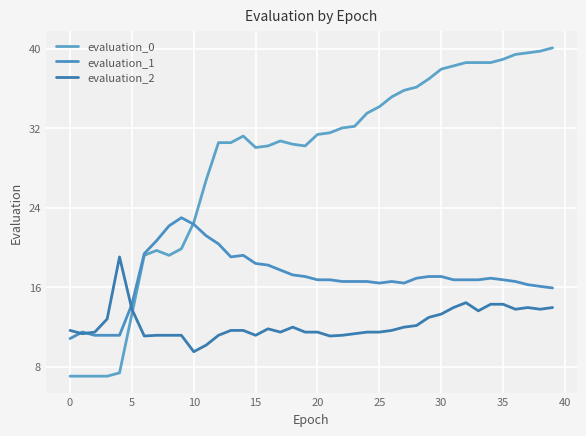

List the series in order of their overall mean, highest first.

evaluation_0, evaluation_1, evaluation_2